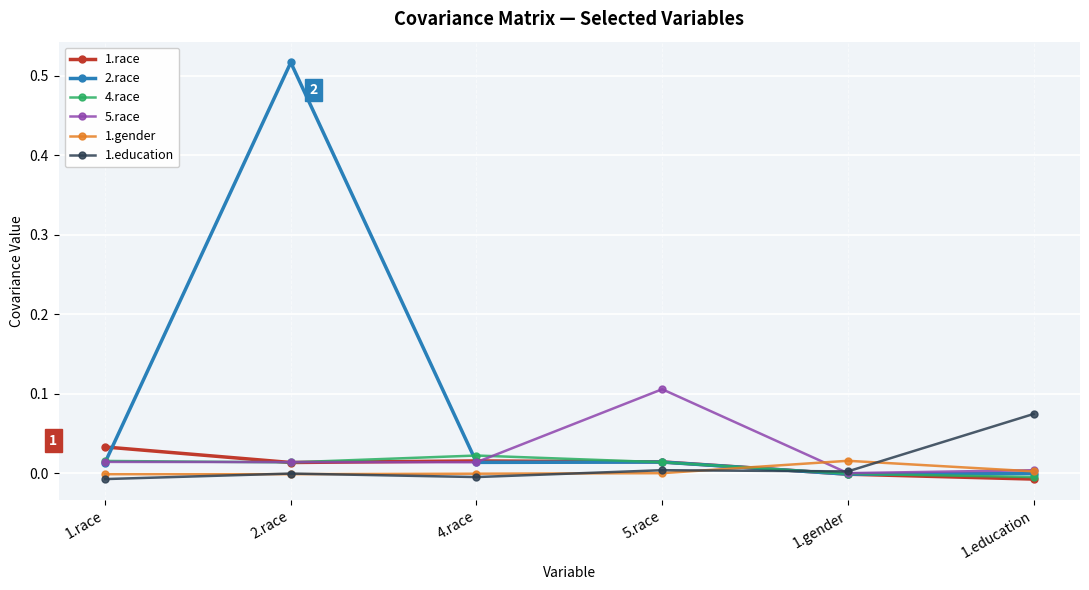

Which series has the largest total across all categories?

2.race